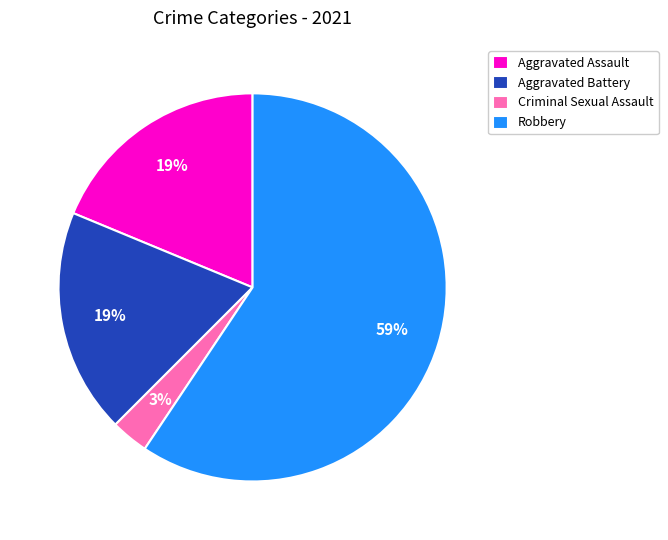

Do Aggravated Assault and Criminal Sexual Assault together represent more than half of the pie?

No